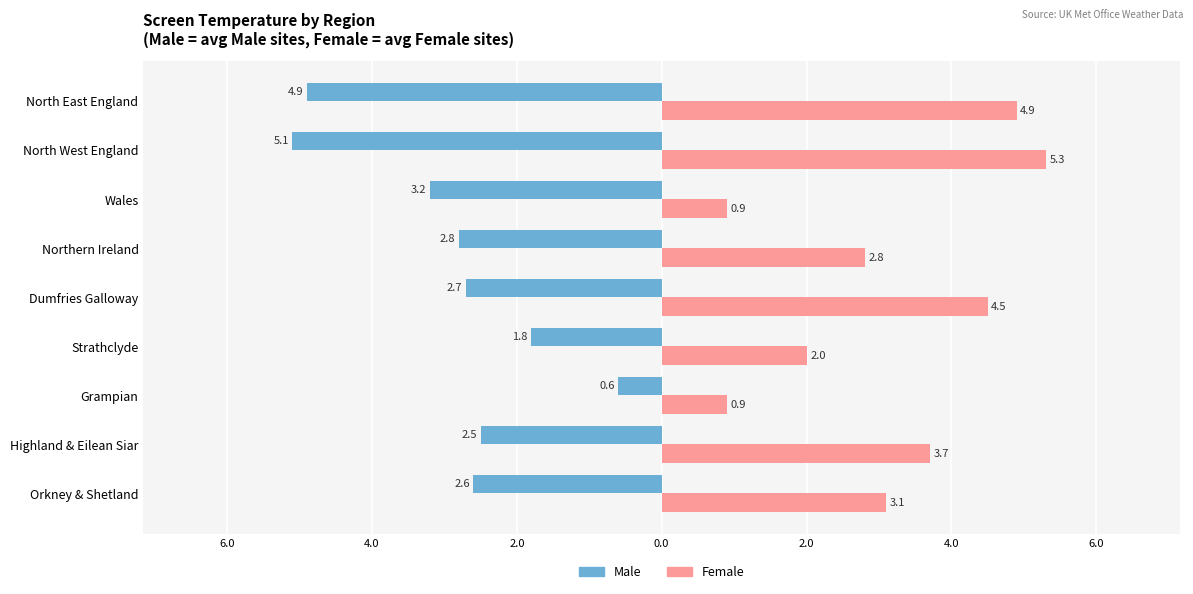

Which series has the largest range (max minus min)?

Male